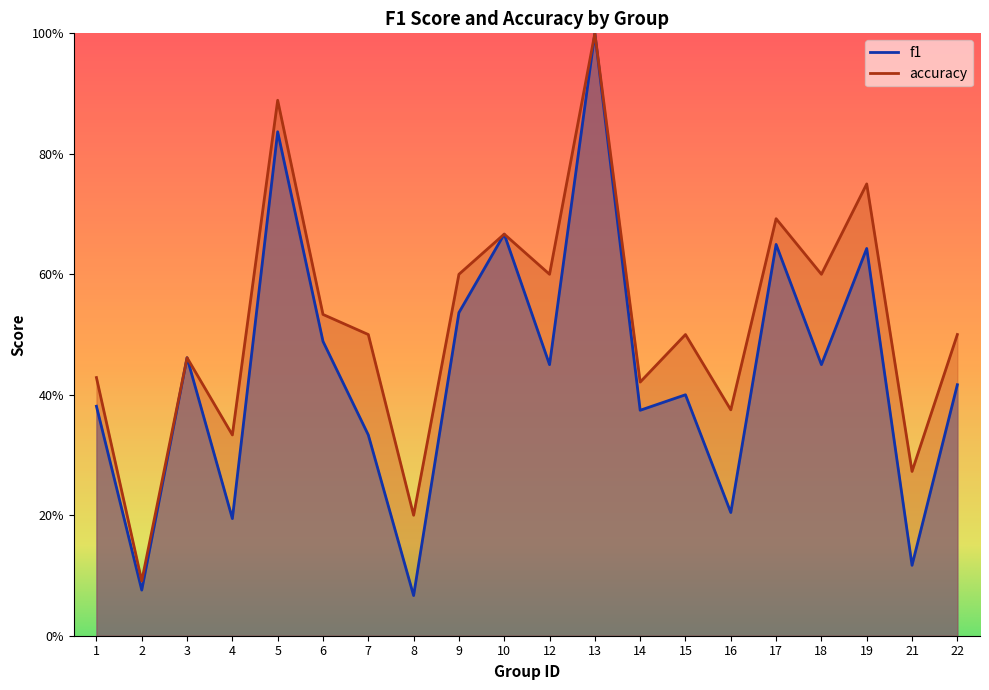

What is the maximum value for accuracy?

1.0